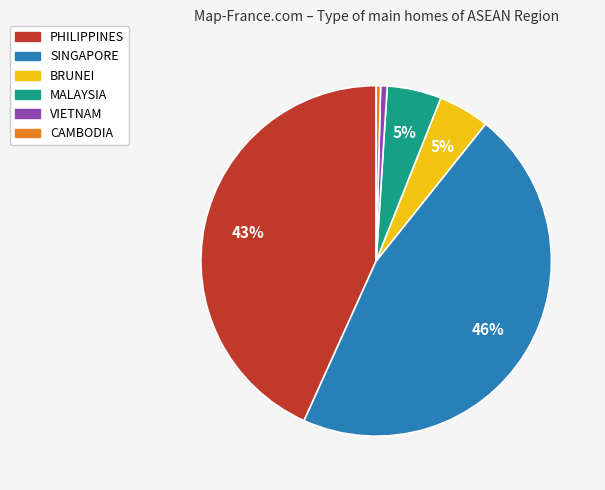

Do CAMBODIA and MALAYSIA together represent more than half of the pie?

No